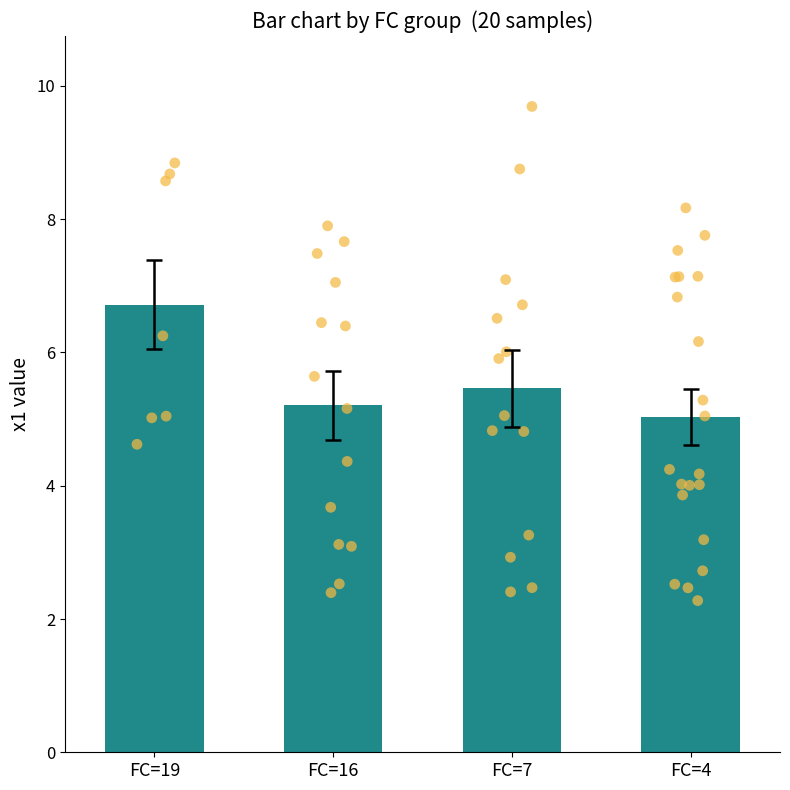

What is the change in value from FC=19 to FC=16?

-1.5